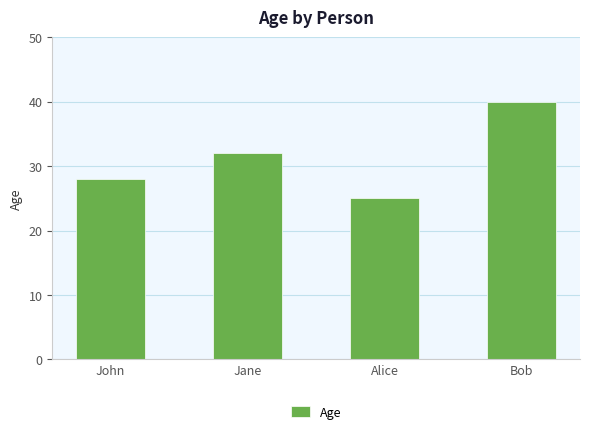

What is the label of the 1st bar from the left?

John